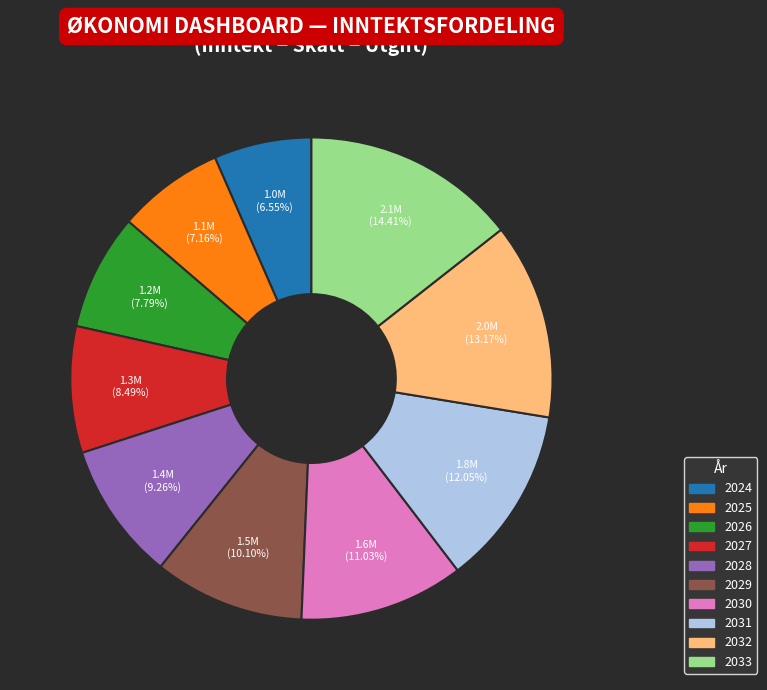

How many segments does this pie chart have?

10